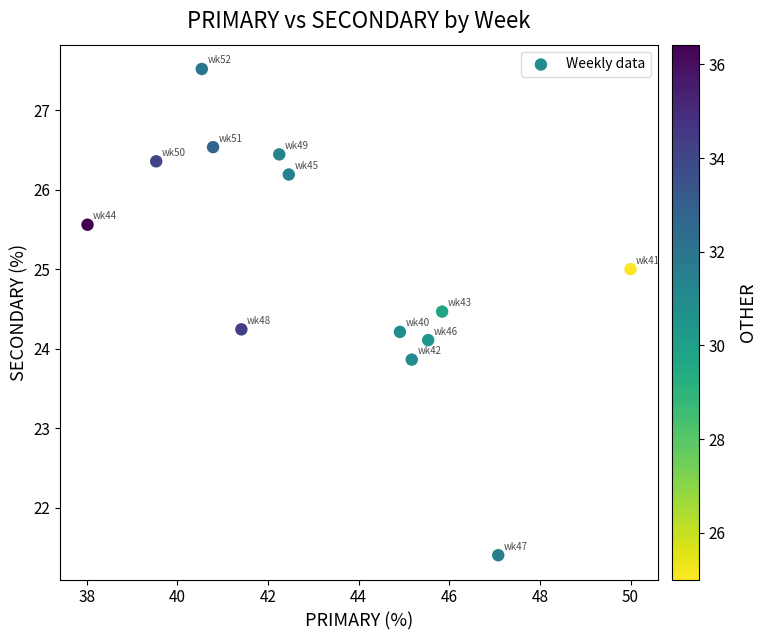

What is the range of Y values (max minus min)?

6.1